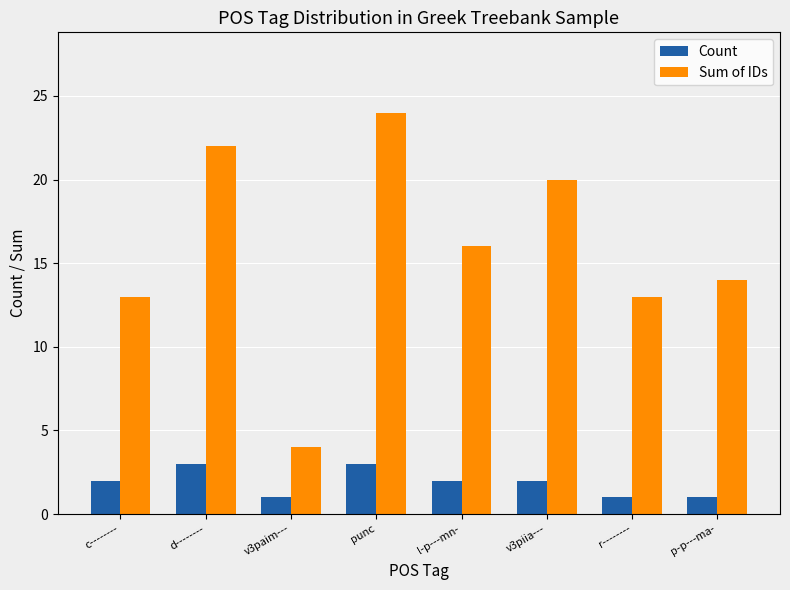

Which category has the lowest value in the Sum of IDs series?

v3paim---